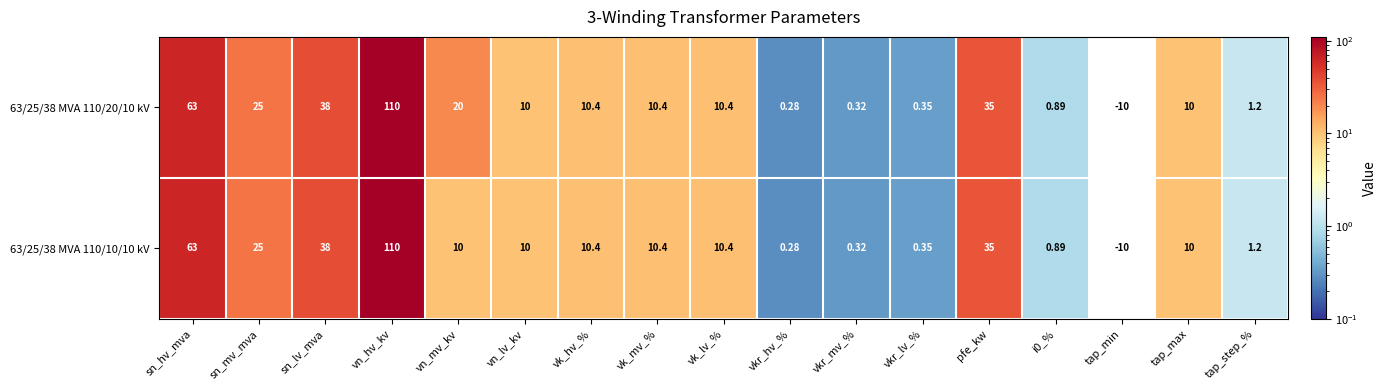

Which category has the highest value in the 63/25/38 MVA 110/20/10 kV series?

vn_hv_kv